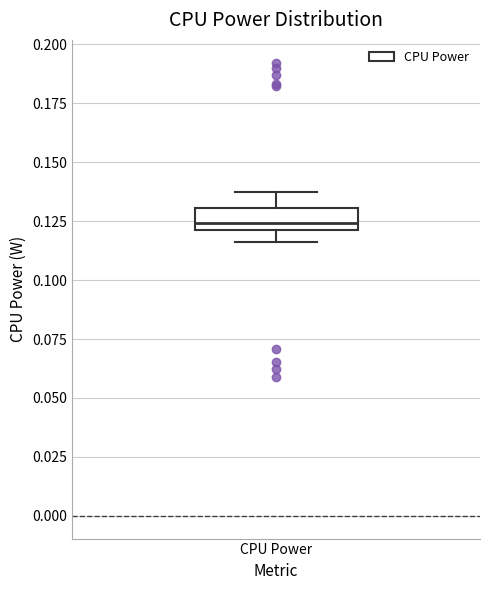

Read this box plot against the y-axis: the position of the median line, the range covered by the box, and the ends of both whiskers. The values are not printed on the chart, so give them approximately, as read against the axis.

median 0.125, box 0.120 to 0.130, whiskers 0.115 to 0.135